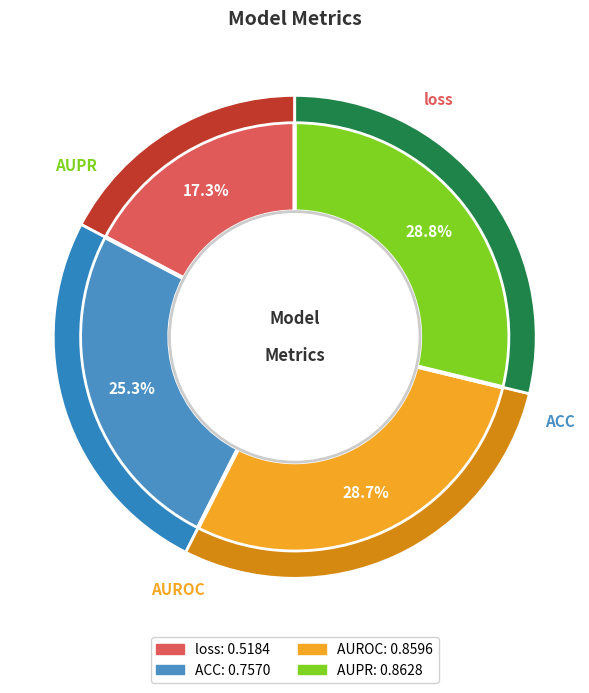

To the nearest percent, what is the combined percentage of AUROC and ACC?

54%